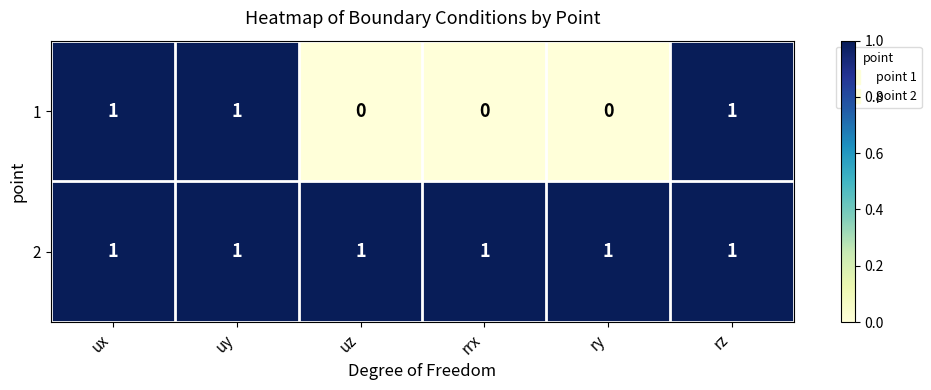

What is the sum of all 2 values?

6